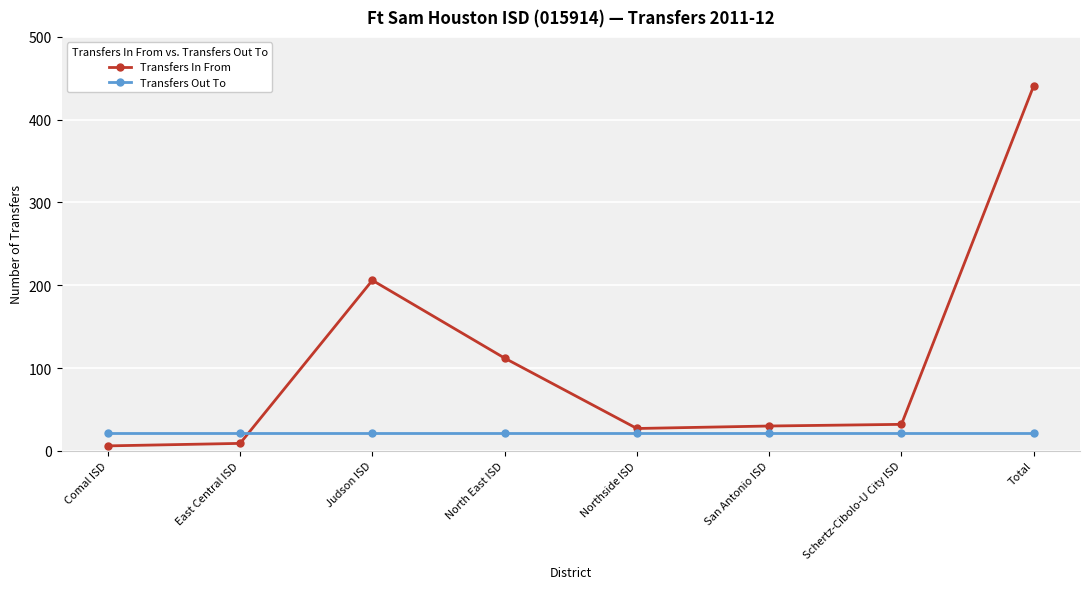

Which series ends up on top after the final intersection of Transfers In From and Transfers Out To?

Transfers In From